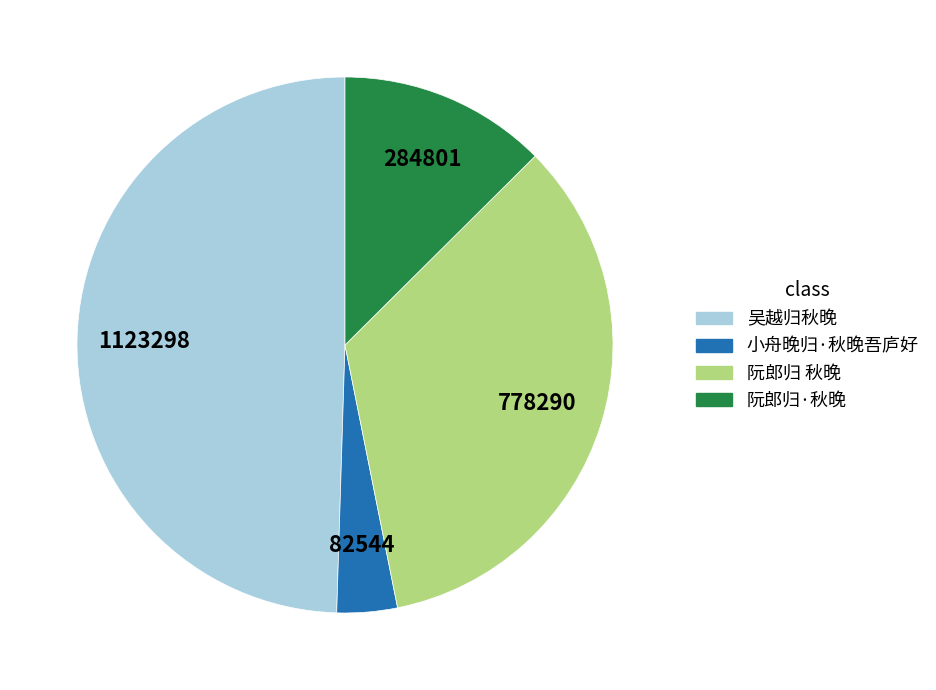

Does any single category account for the majority?

No